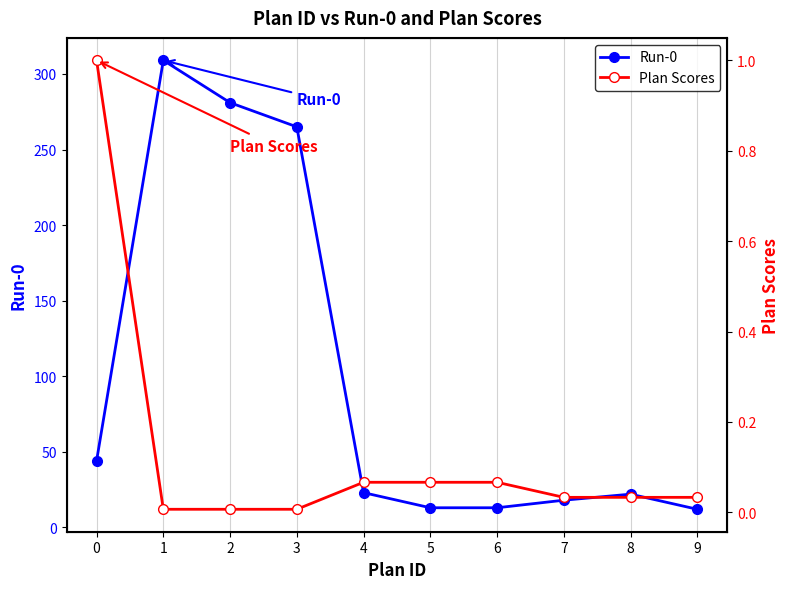

What is the approximate value of Run-0 at 6?

13